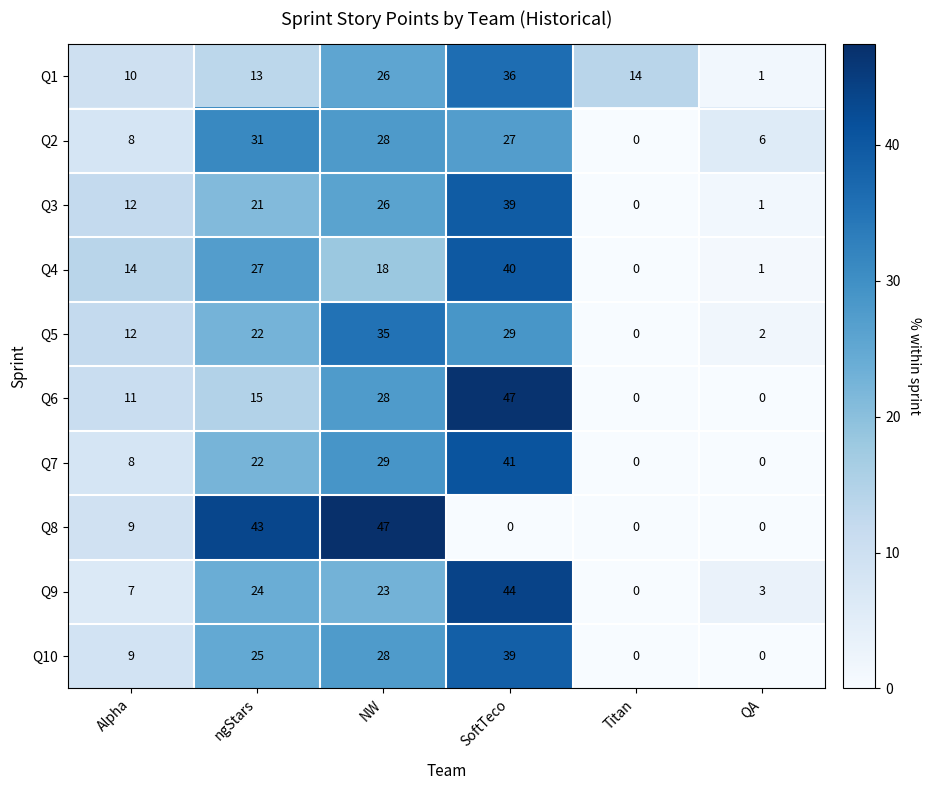

What is the maximum value for Q3?

39